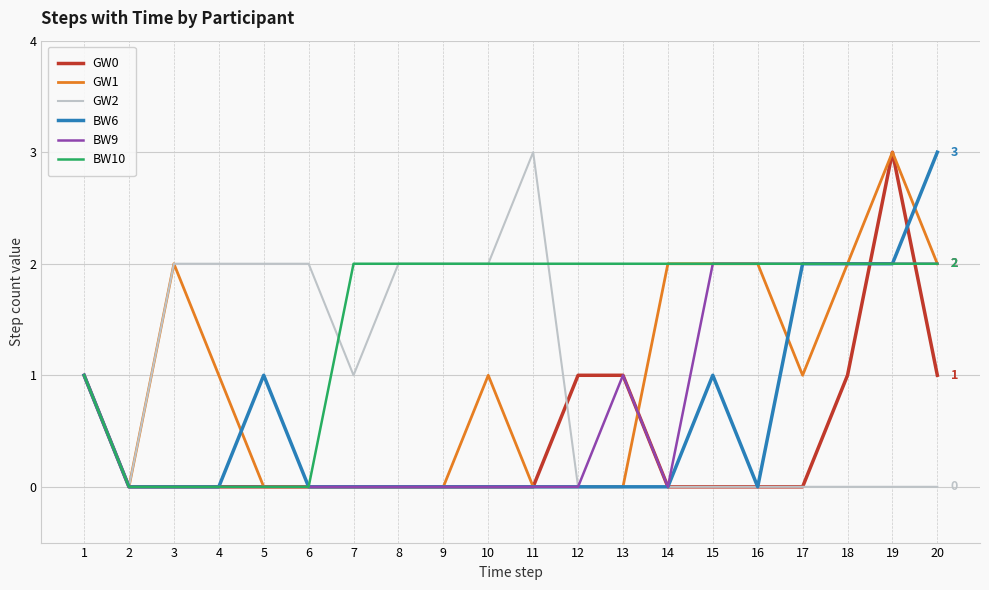

Which series changed the most between 2 and 20?

BW6